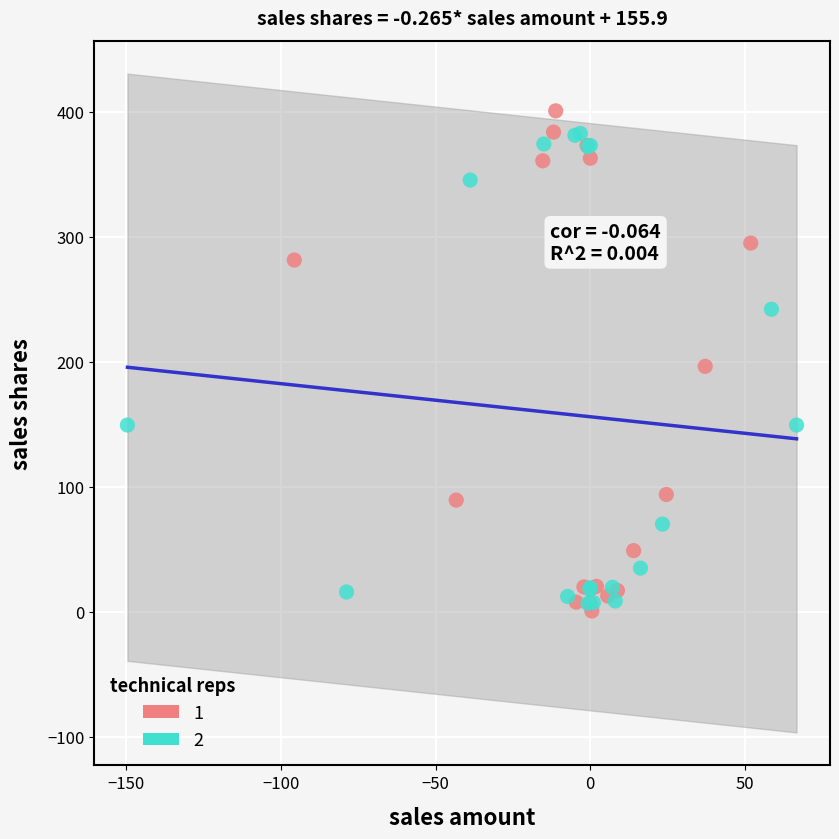

What are all the series names shown in the legend?

1, 2